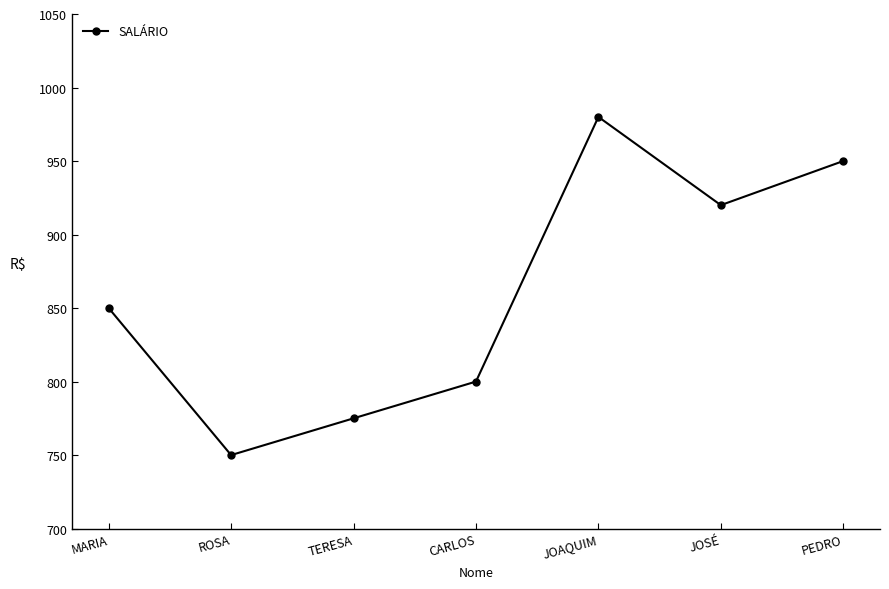

True or false: the data has more than 0 interior local peaks.

True